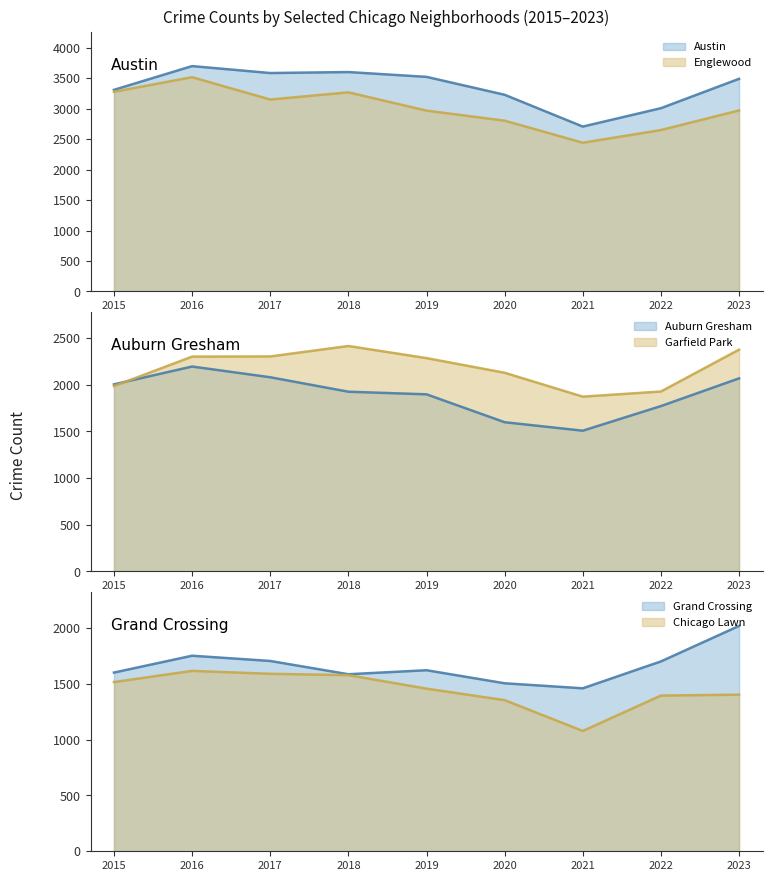

Is the value of Garfield Park line at 2022 greater than the value of Austin line at 2016?

No